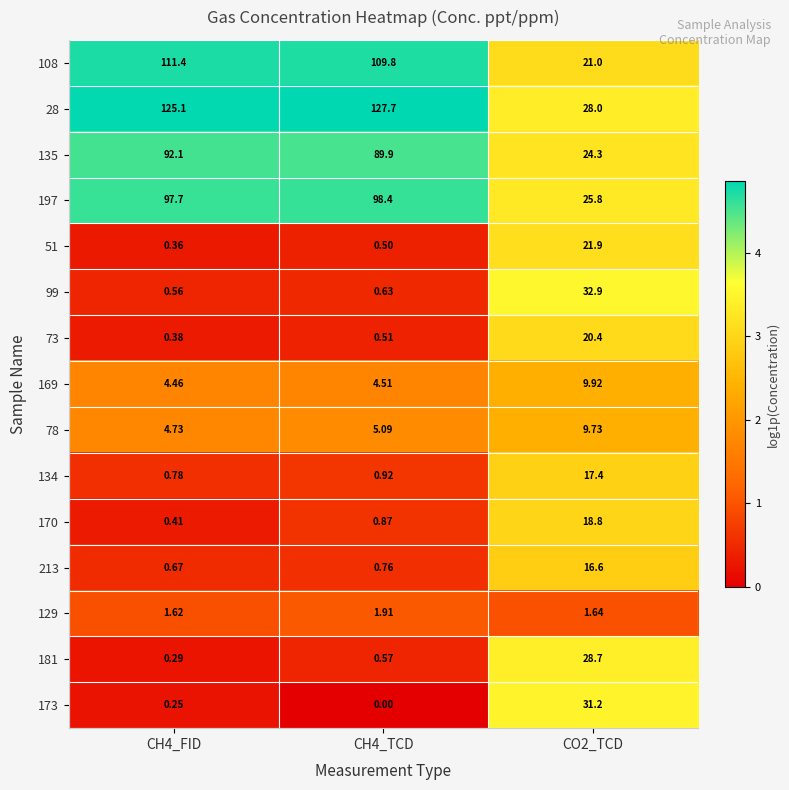

Is the value of 51 at CH4_TCD greater than the value of 170 at CH4_FID?

Yes